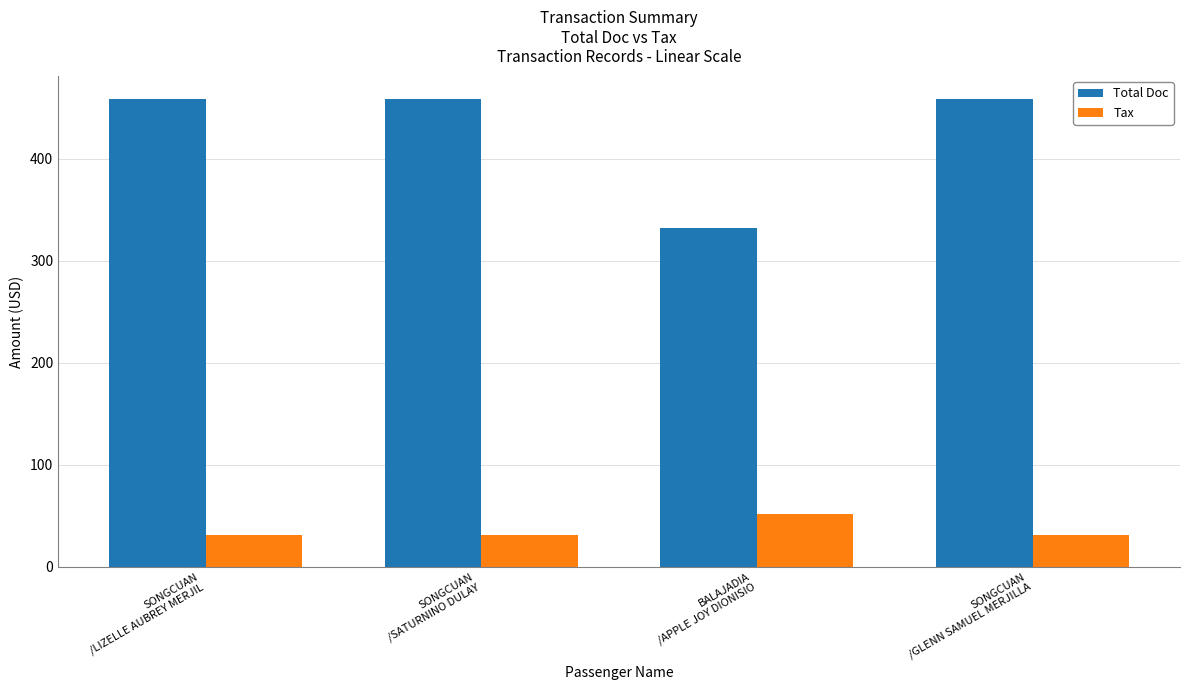

How many bars are there in total?

8